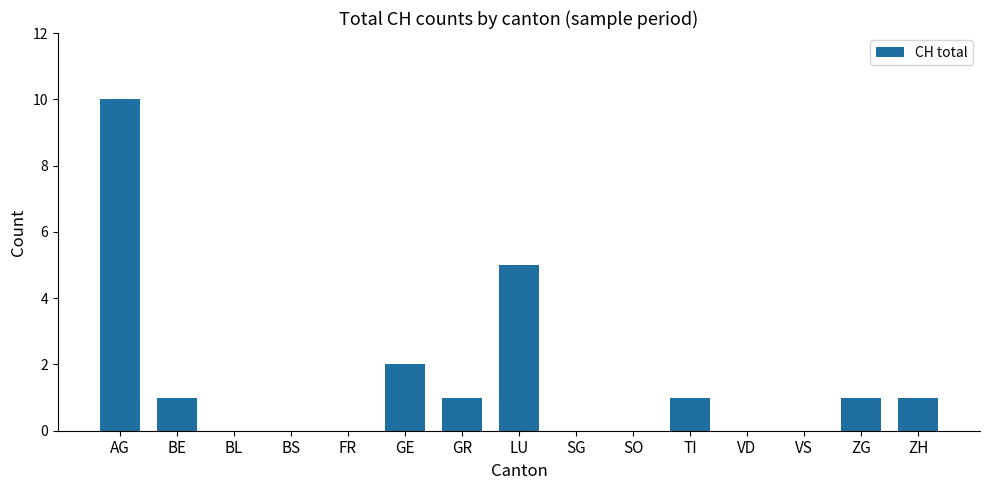

True or false: the data shows 5 at LU.

True